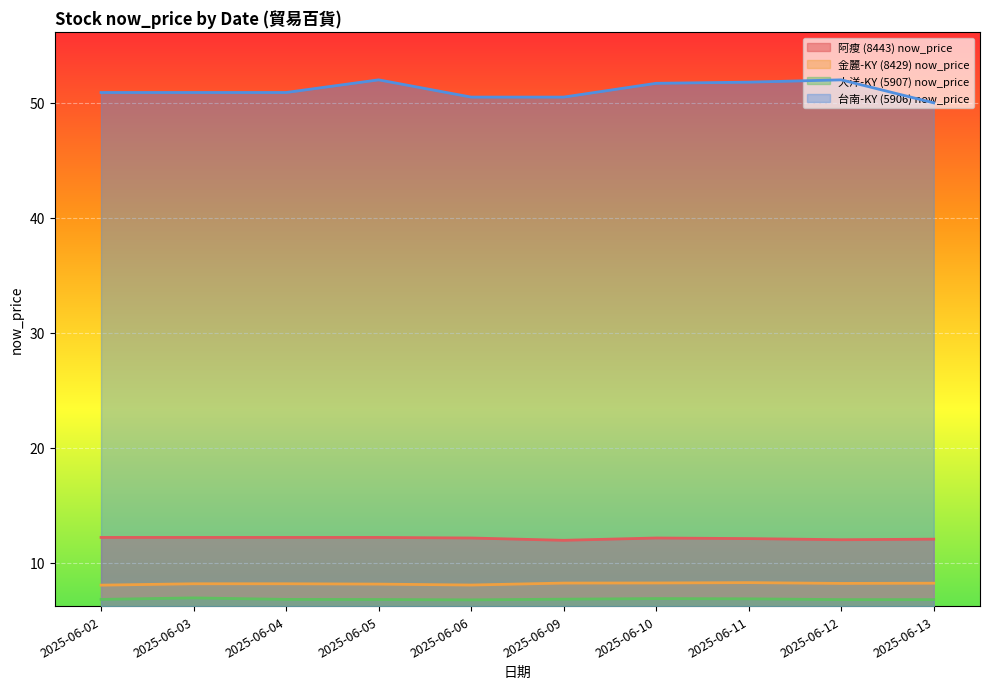

Which label corresponds to the smallest value in the chart?

2025-06-06